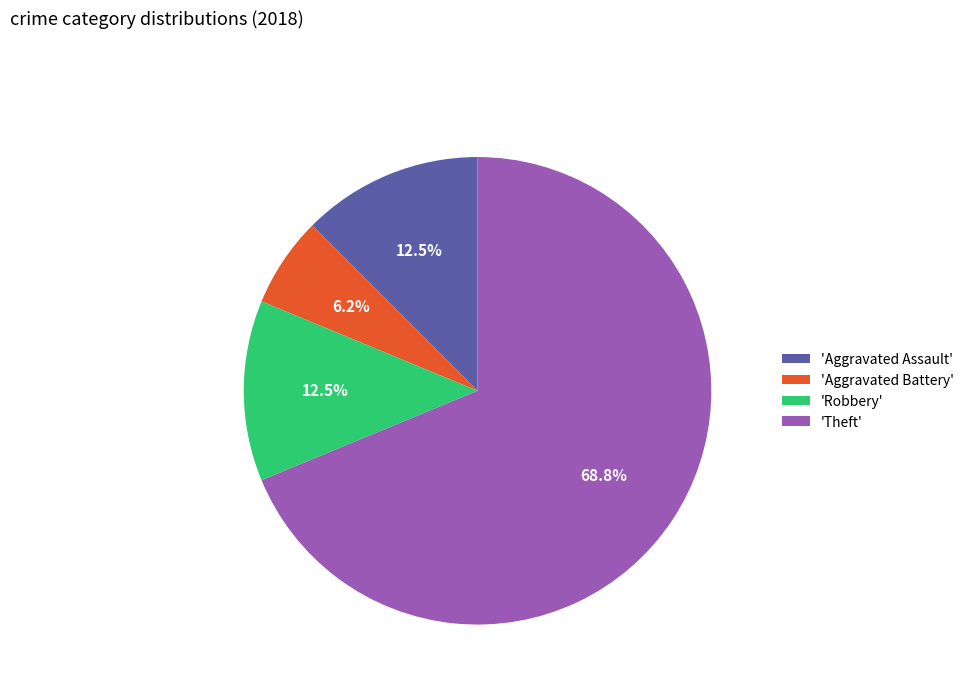

Which category has the smallest portion of the pie?

'Aggravated Battery'